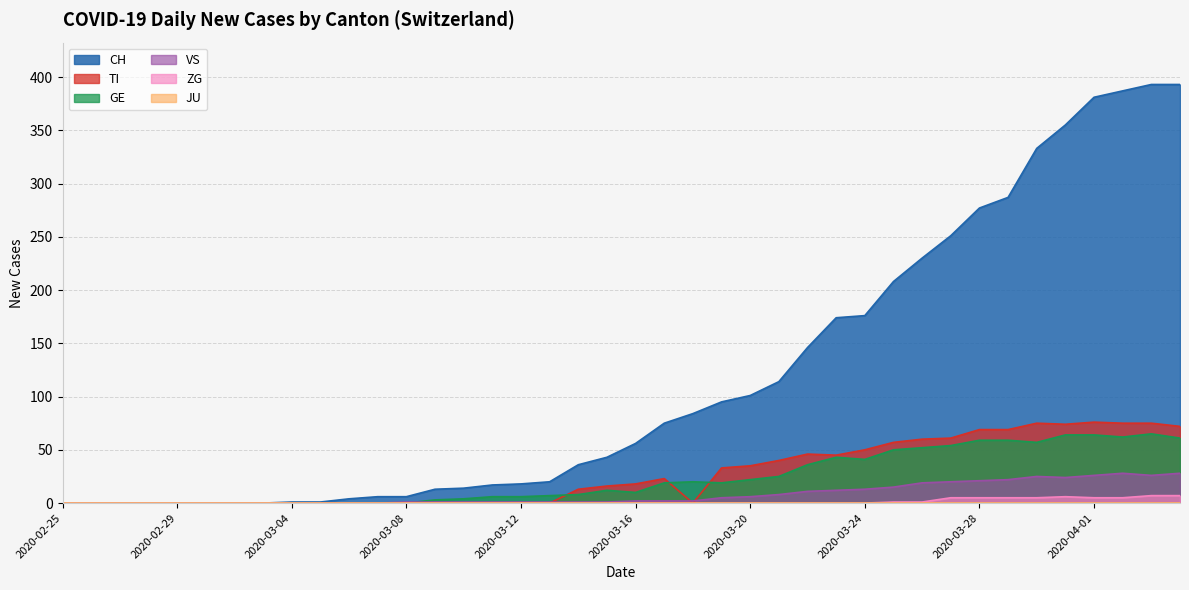

At which category does the chart reach its minimum across all series?

2020-02-25